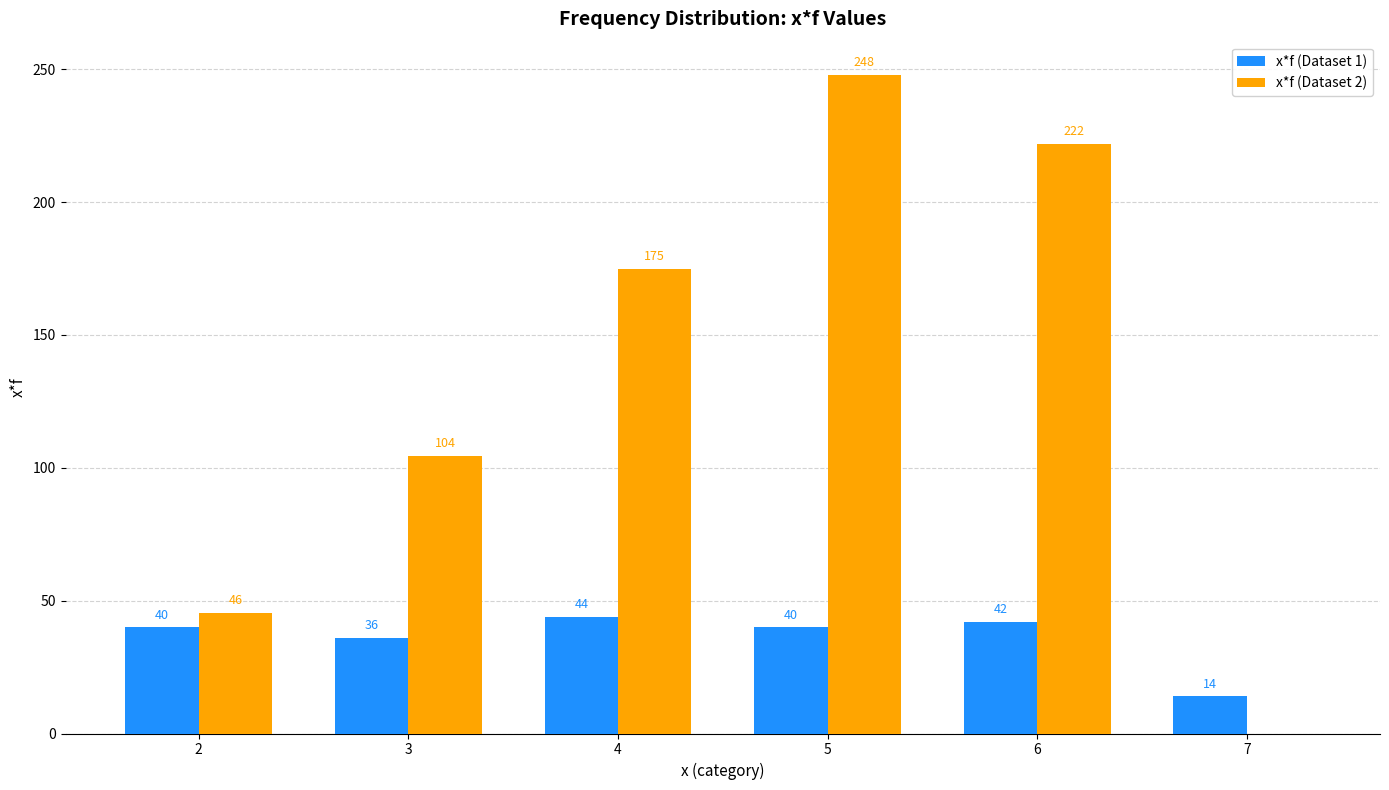

True or false: x*f (Dataset 2) has a value of 222.0 at 6.

True